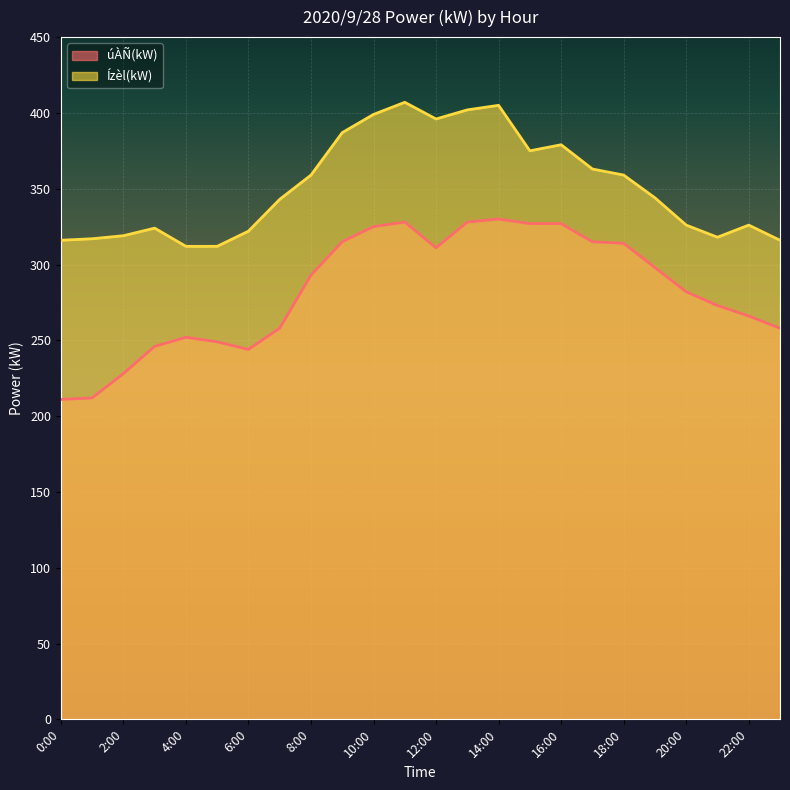

At which category does úÀÑ(kW) reach its first local peak?

4:00